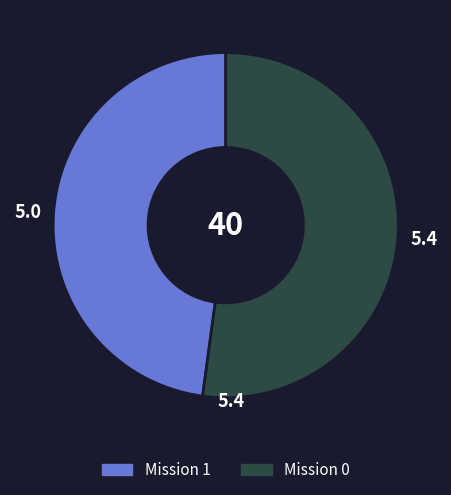

Count the number of slices in the pie.

2